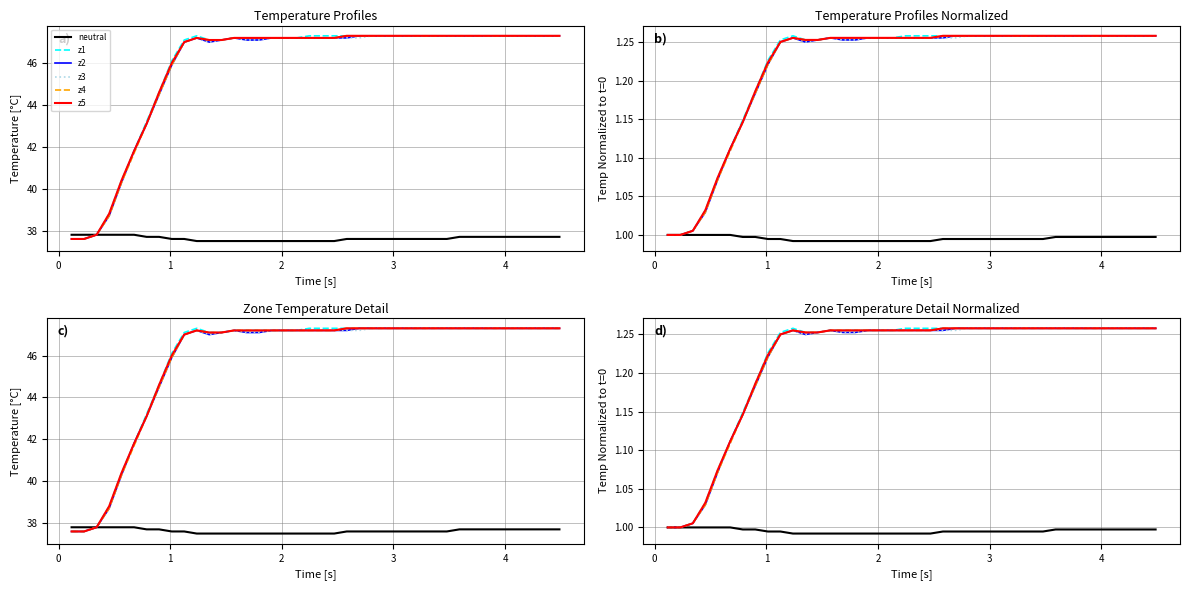

What is the greatest value displayed?

1.3